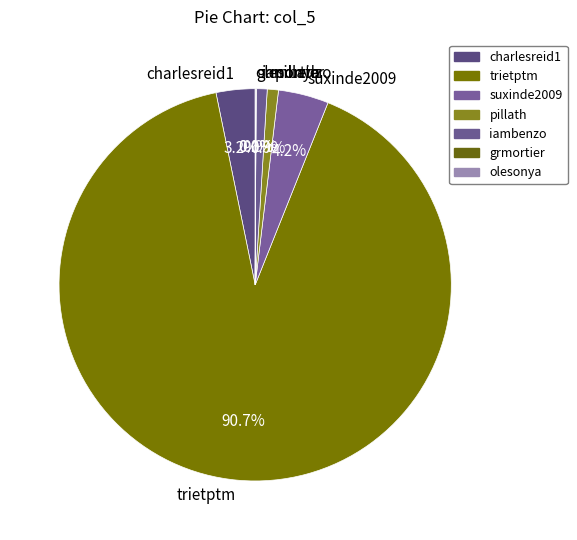

Between trietptm and iambenzo, which is larger?

trietptm